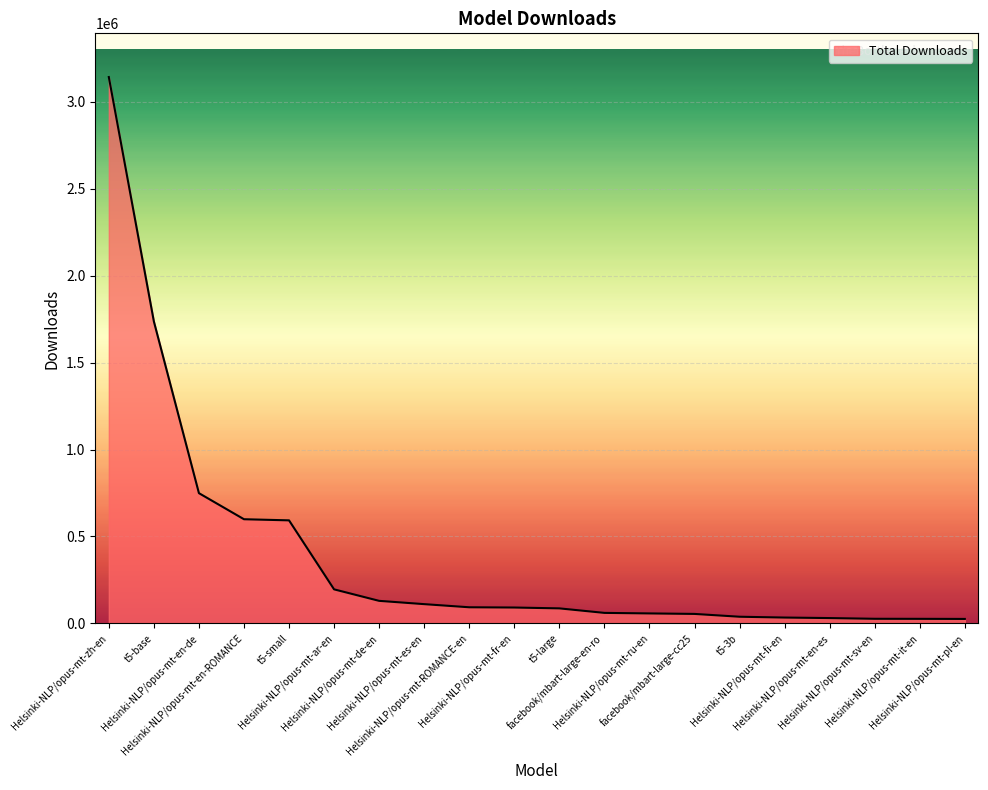

What is the greatest value displayed?

3141840